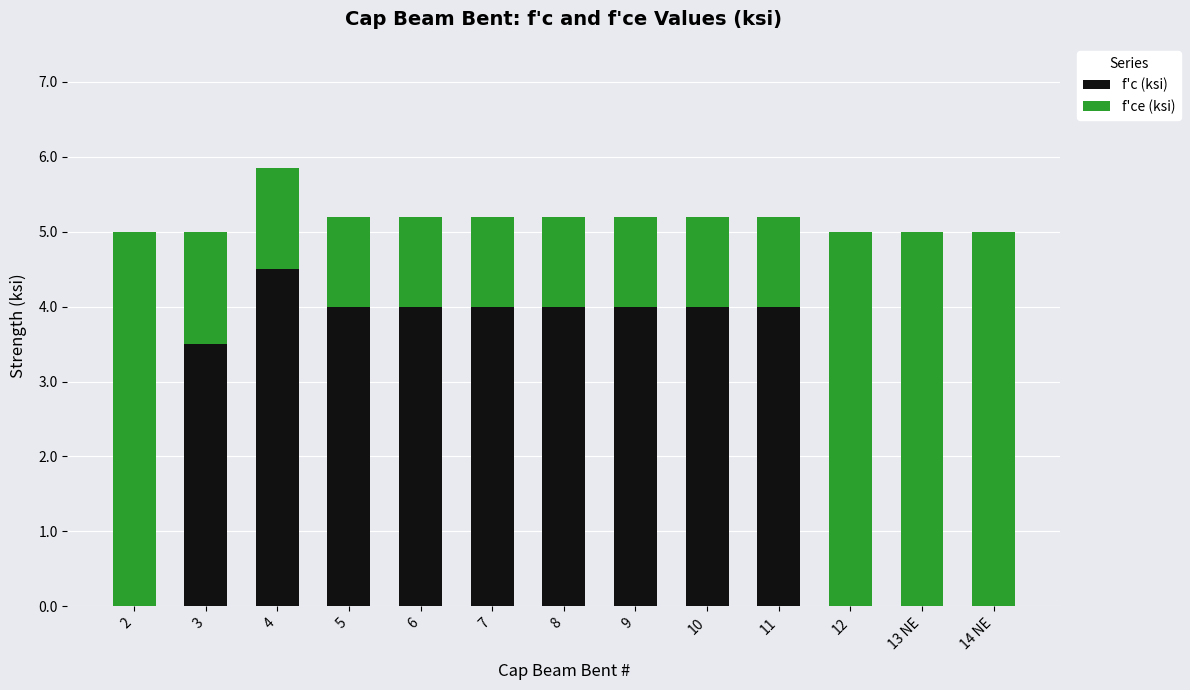

Are the bars grouped side by side (vs. stacked)?

No